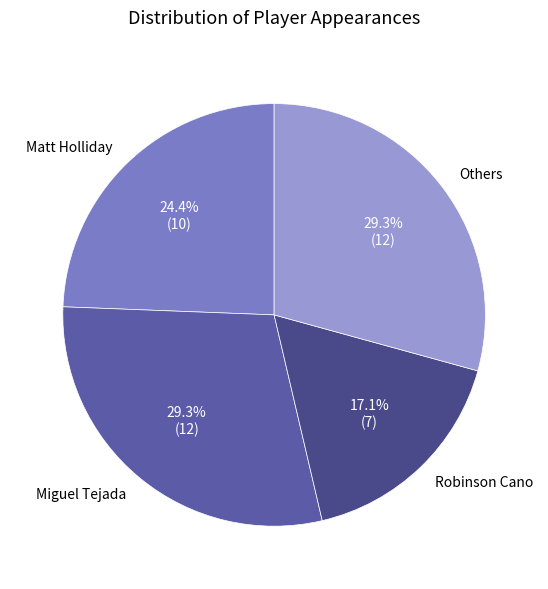

Is there any slice that represents more than half of the pie?

No